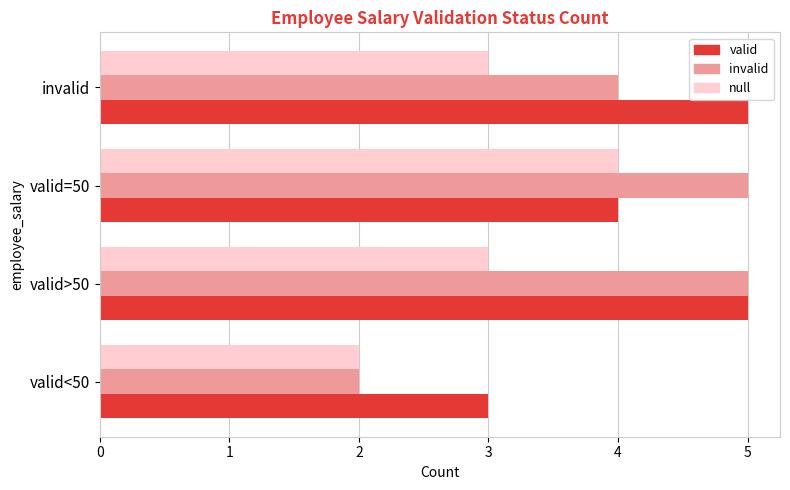

Is the value of invalid at valid=50 greater than the value of null at valid=50?

Yes